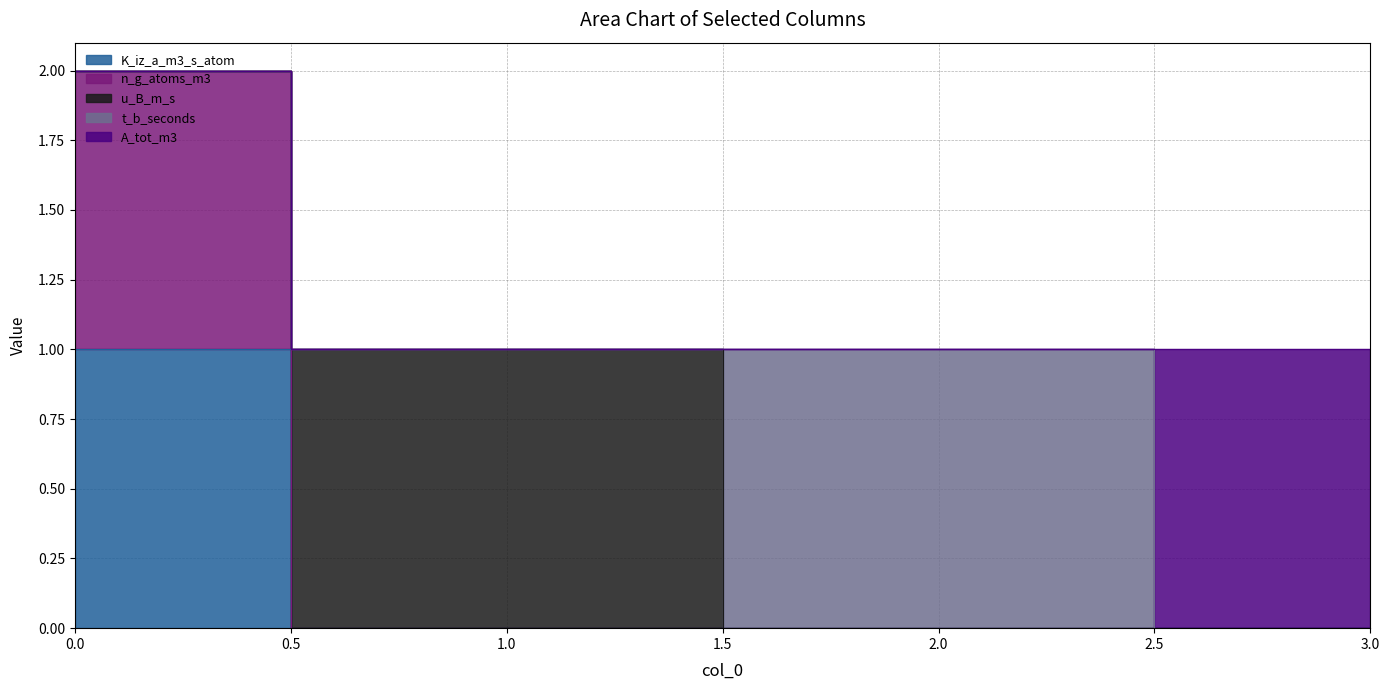

Reading right to left, list all the values displayed in this chart.

K_iz_a_m3_s_atom: 3=0	2=0	1=0	0=1
n_g_atoms_m3: 3=0	2=0	1=0	0=1
u_B_m_s: 3=0	2=0	1=1	0=0
t_b_seconds: 3=0	2=1	1=0	0=0
A_tot_m3: 3=1	2=0	1=0	0=0